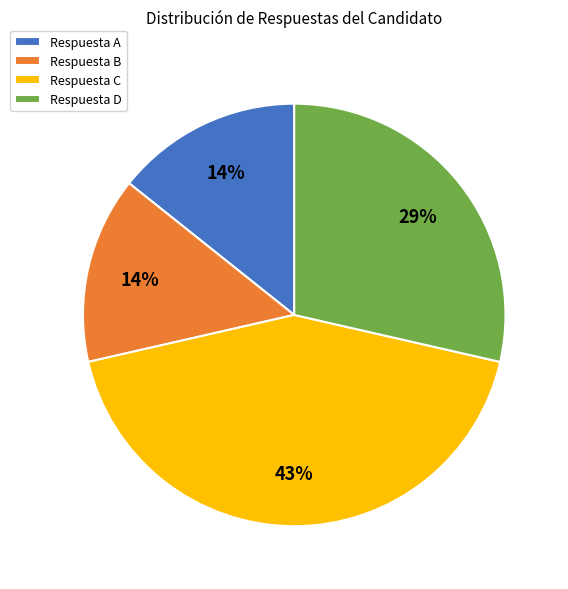

Count the number of slices in the pie.

4